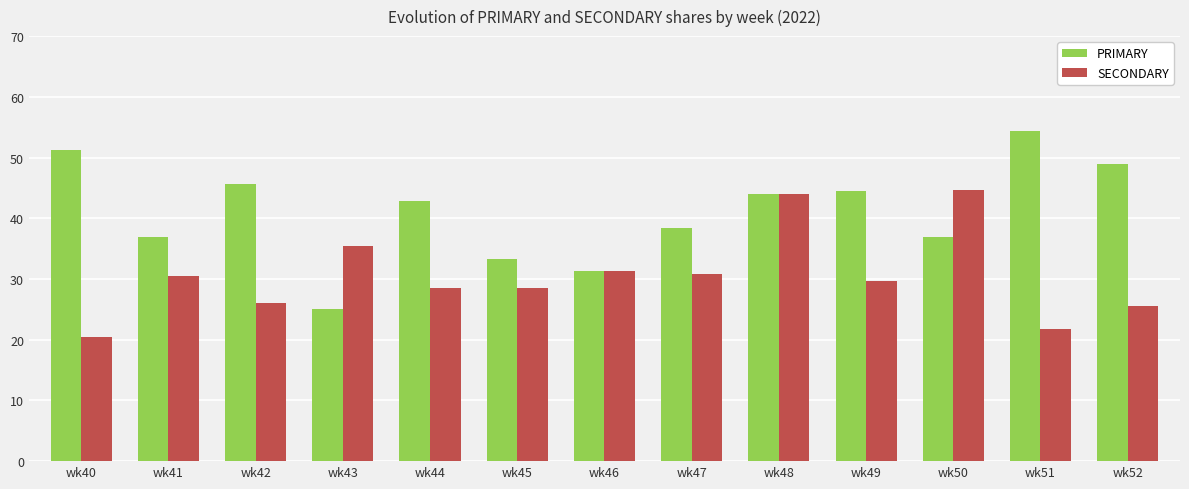

Read the SECONDARY value at wk52.

25.5